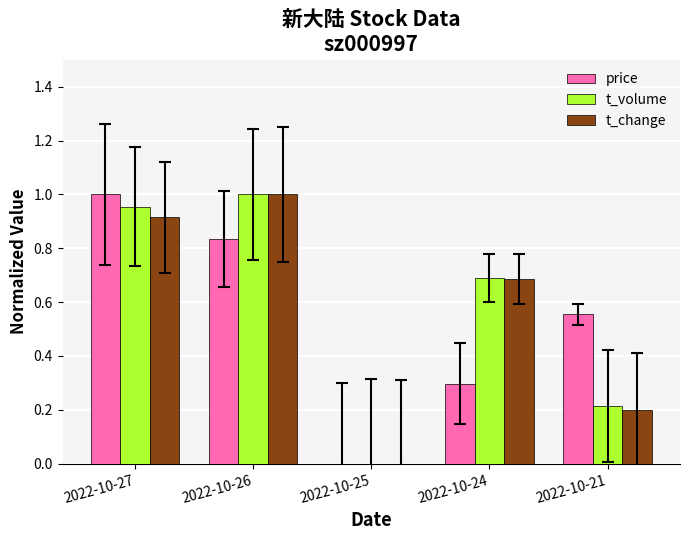

Is the value of t_volume at 2022-10-26 greater than the value of price at 2022-10-21?

Yes